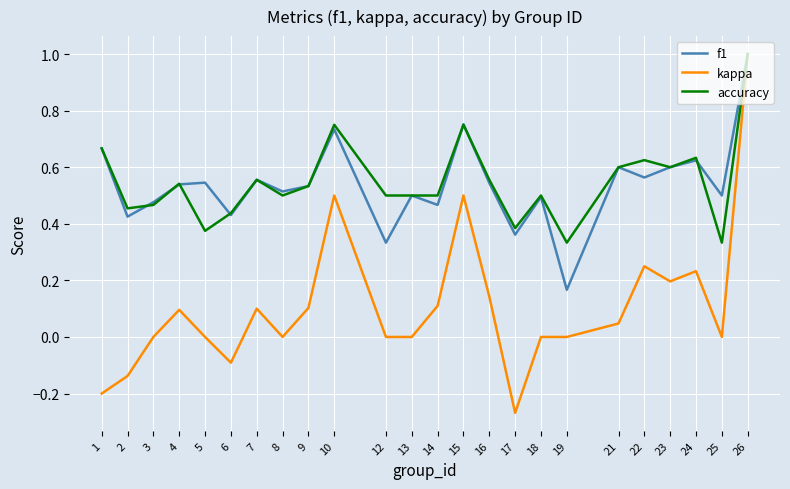

What are all the series names shown in the legend?

f1, kappa, accuracy